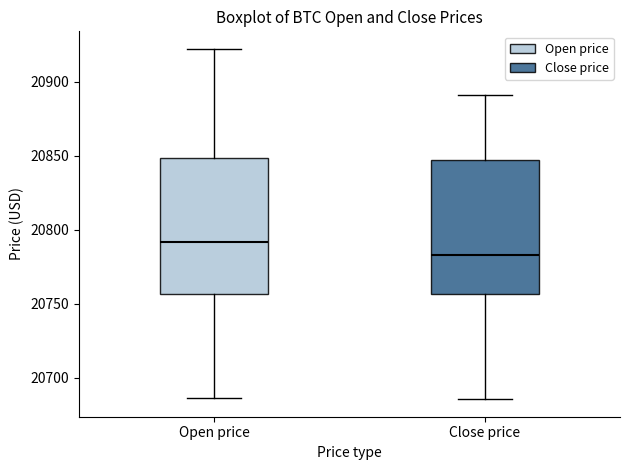

Reading left to right, transcribe this box plot: for each box, give where its median line is, the range the box spans, and where its two whiskers end, as read against the y-axis. The values are not printed on the chart, so give them approximately, as read against the axis.

Open price: median 20790, box 20755 to 20850, whiskers 20685 to 20920
Close price: median 20785, box 20755 to 20845, whiskers 20685 to 20890